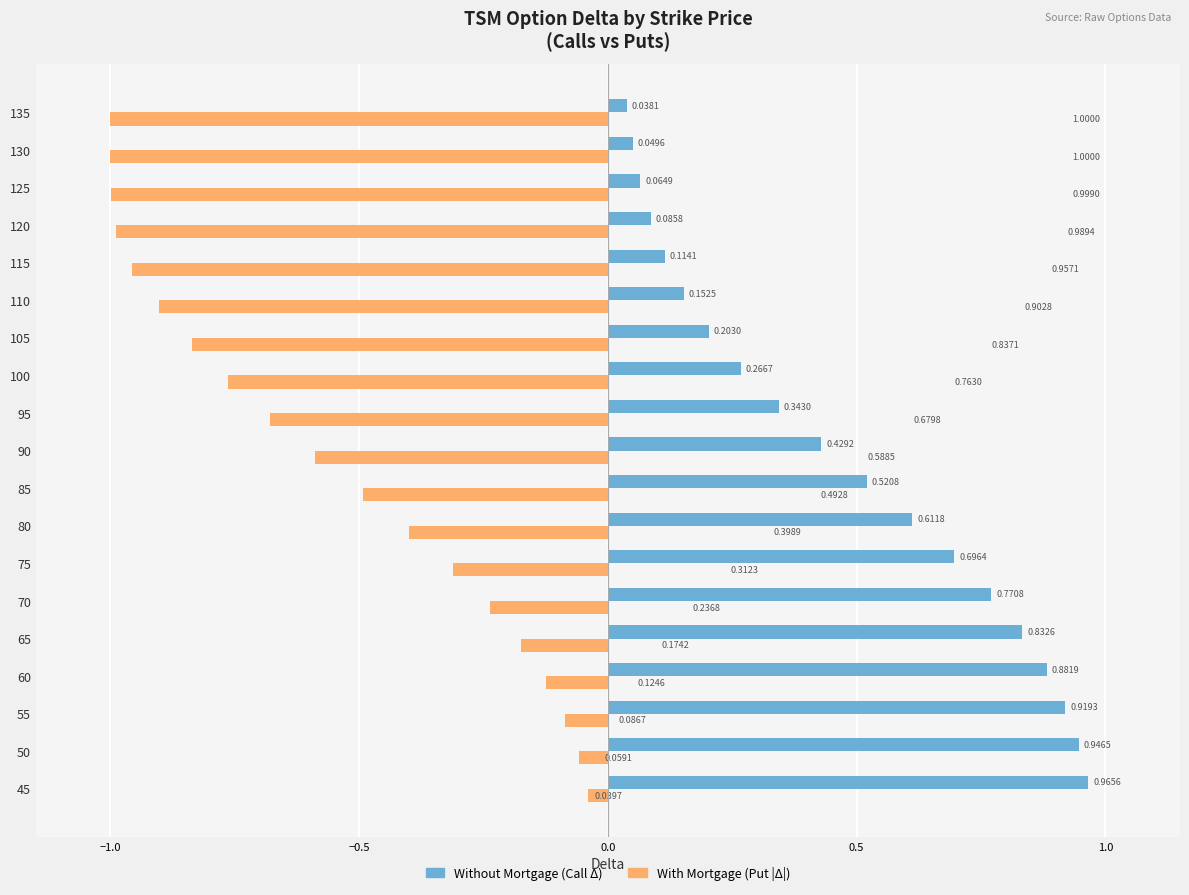

What is the sum of all Without Mortgage (Call Δ) values?

8.9